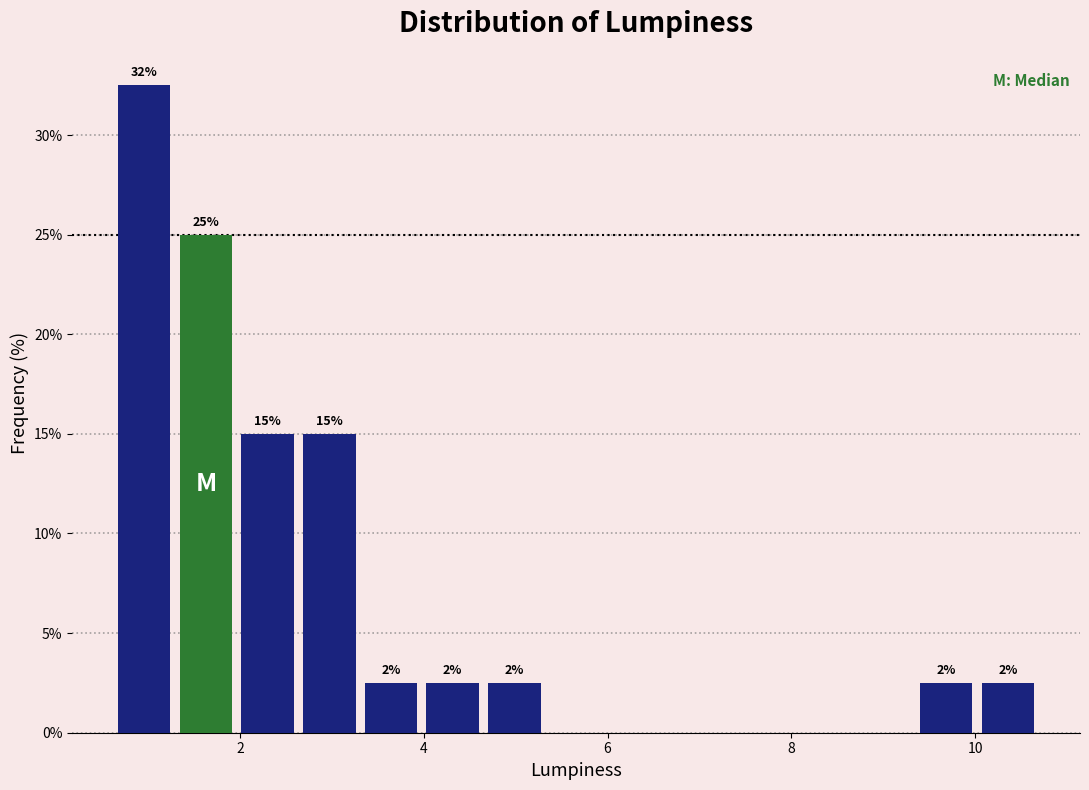

Read against the x-axis, roughly where is the centre of the tallest bar?

1.0